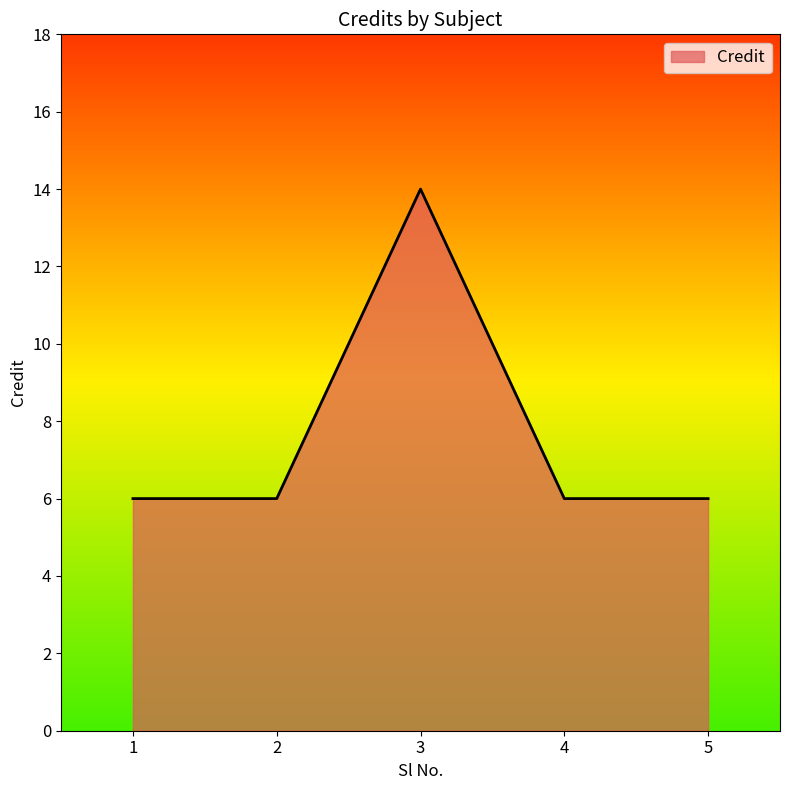

What is the ratio of the value at 2 to the value at 1?

1.0